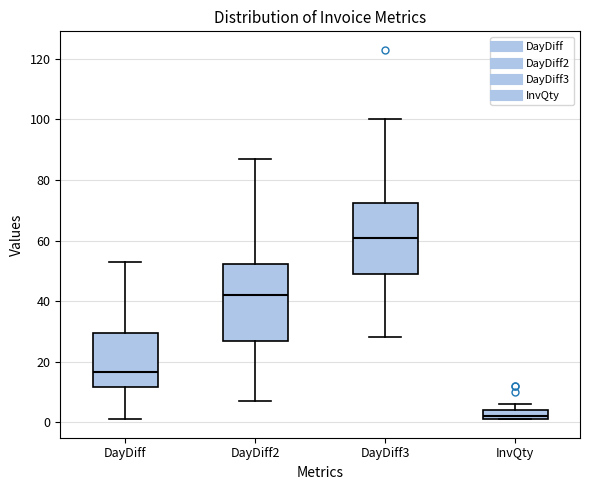

Where is the lower edge of the box for DayDiff3 on the y-axis? The values are not printed on the chart, so give them approximately, as read against the axis.

50